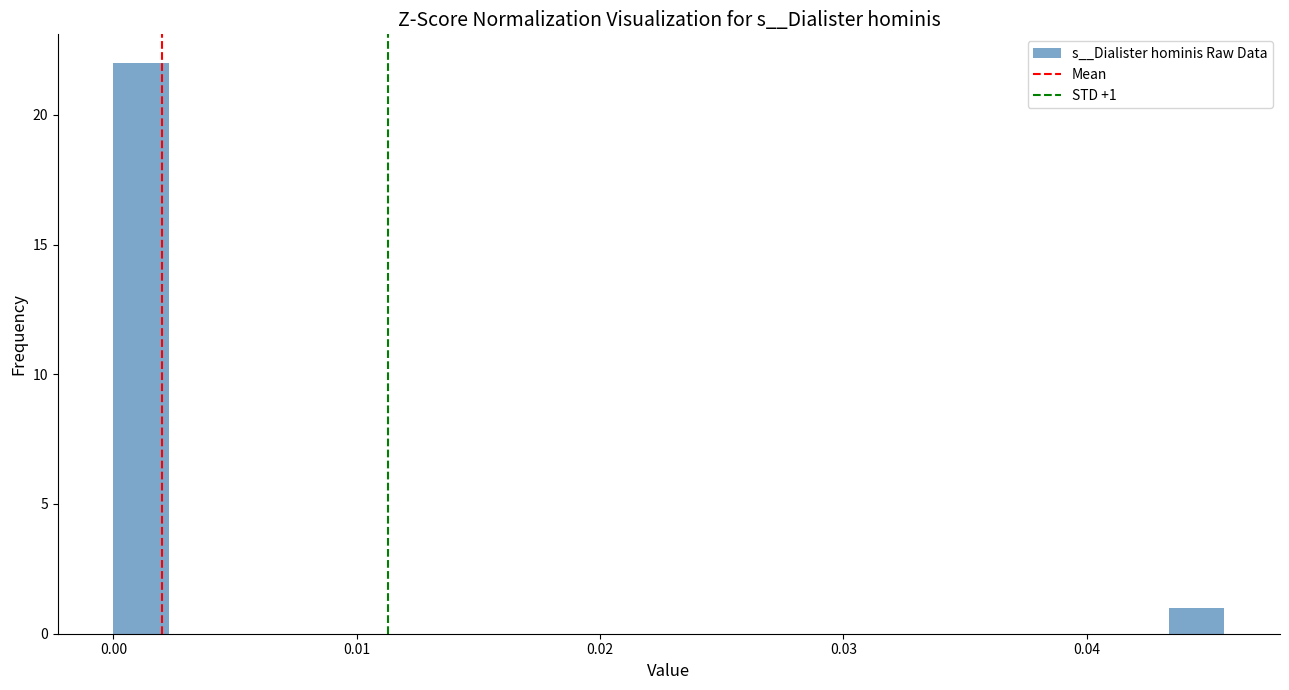

Read against the x-axis, roughly where is the centre of the tallest bar?

0.001